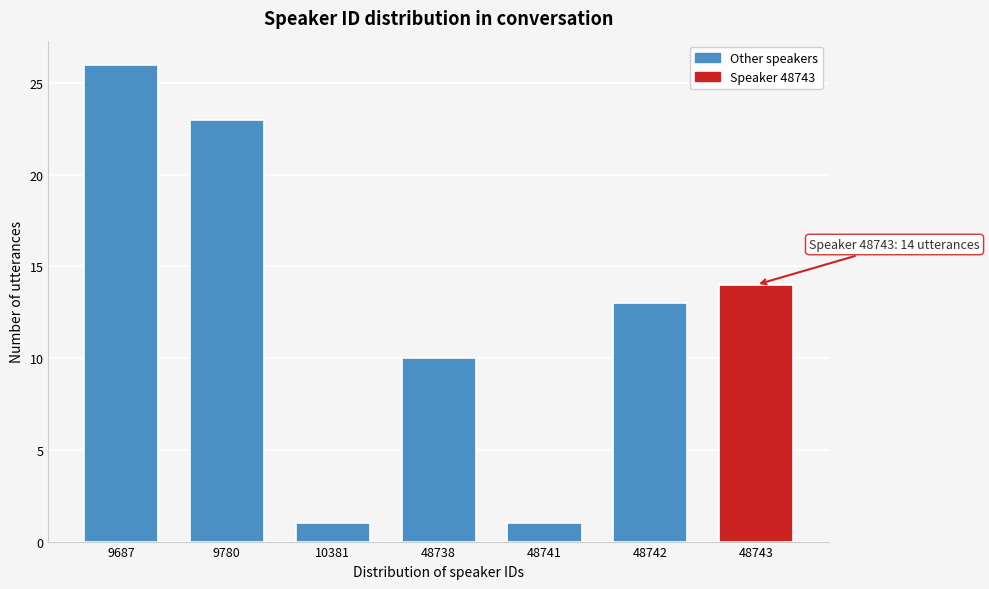

Reading left to right, what are all the values shown in this chart?

9687=26	9780=23	10381=1	48738=10	48741=1	48742=13	48743=14